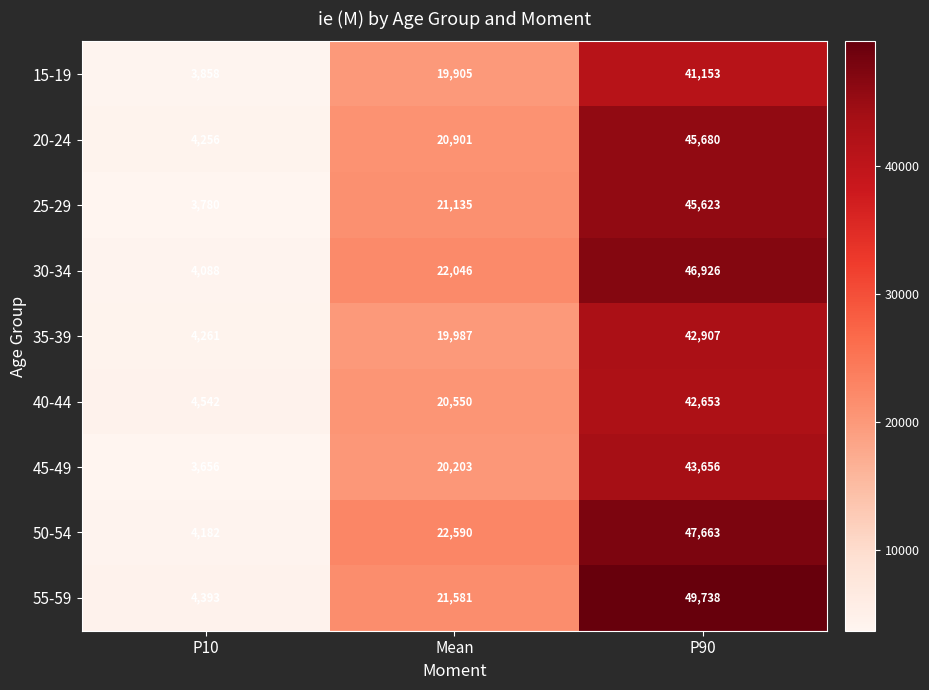

Reading left to right, extract all data points from this chart.

15-19: 3858	19905	41153
20-24: 4256	20901	45680
25-29: 3780	21135	45623
30-34: 4088	22046	46926
35-39: 4261	19987	42907
40-44: 4542	20550	42653
45-49: 3656	20203	43656
50-54: 4182	22590	47663
55-59: 4393	21581	49738